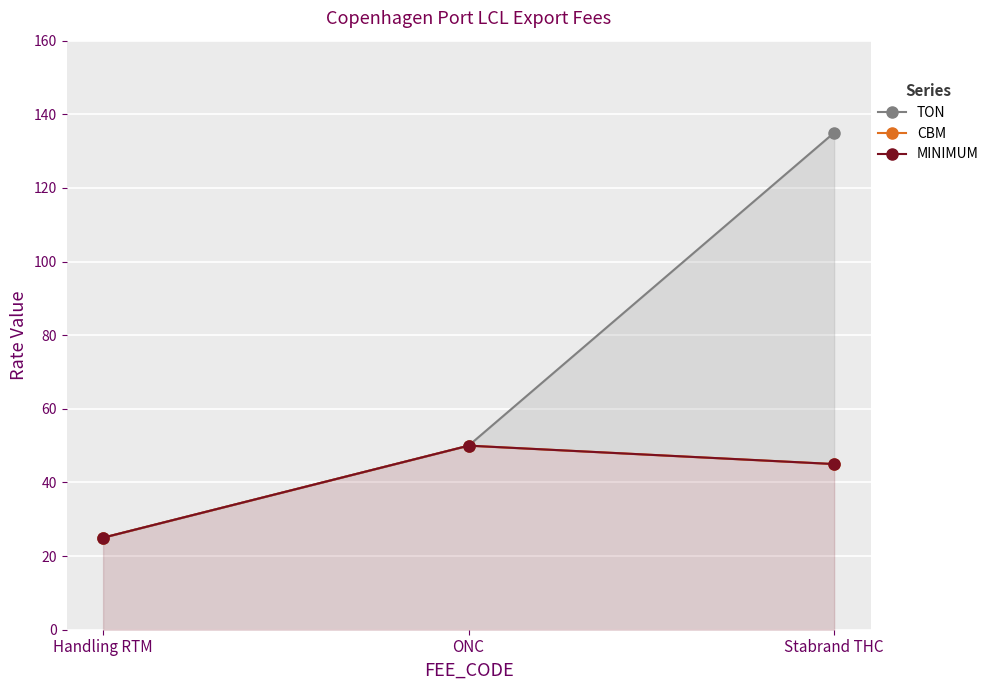

Which series has the largest range (max minus min)?

TON